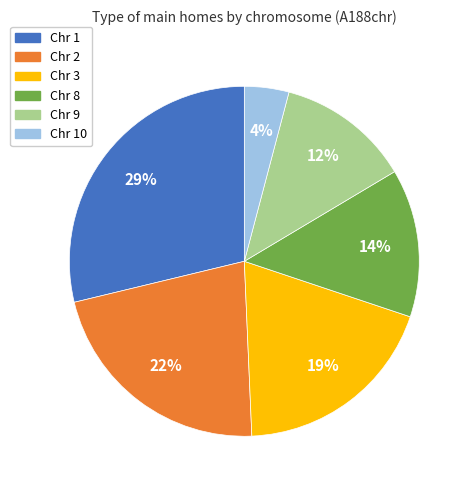

To the nearest percent, what is the combined percentage of Chr 2 and Chr 3?

41%